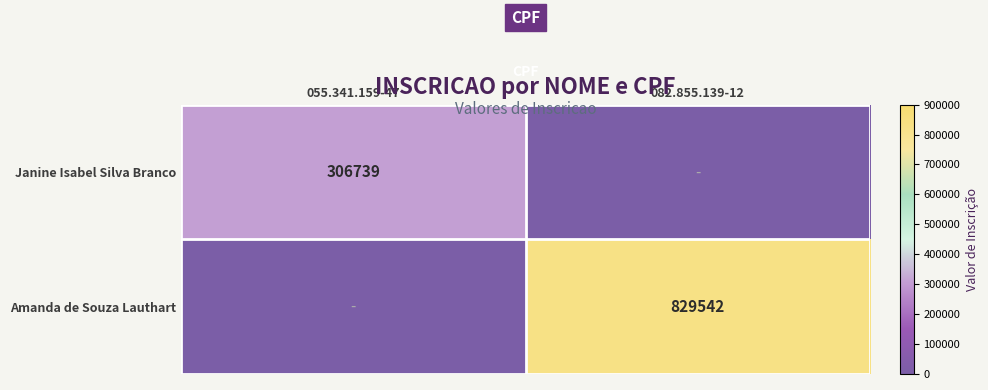

What is the total value across all series at 055.341.159-47?

306739